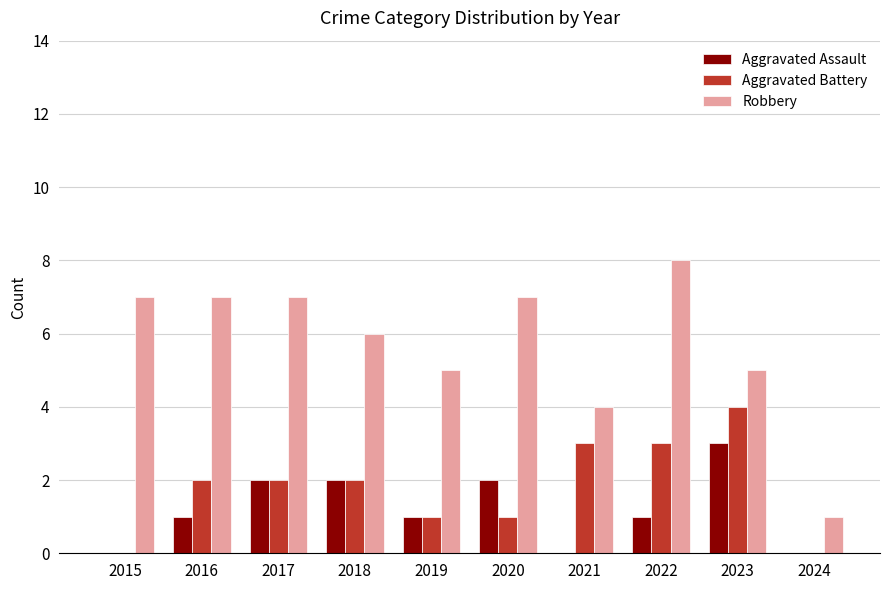

Read the Aggravated Assault value at 2016.

1